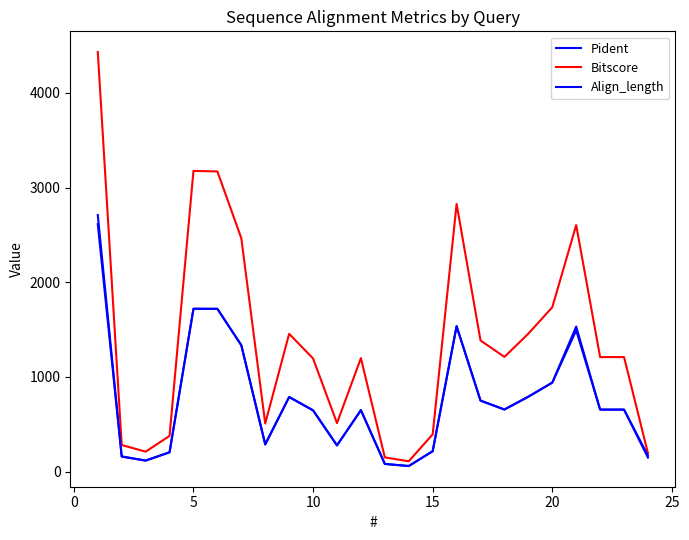

How many interior local peaks does the Bitscore series have?

5